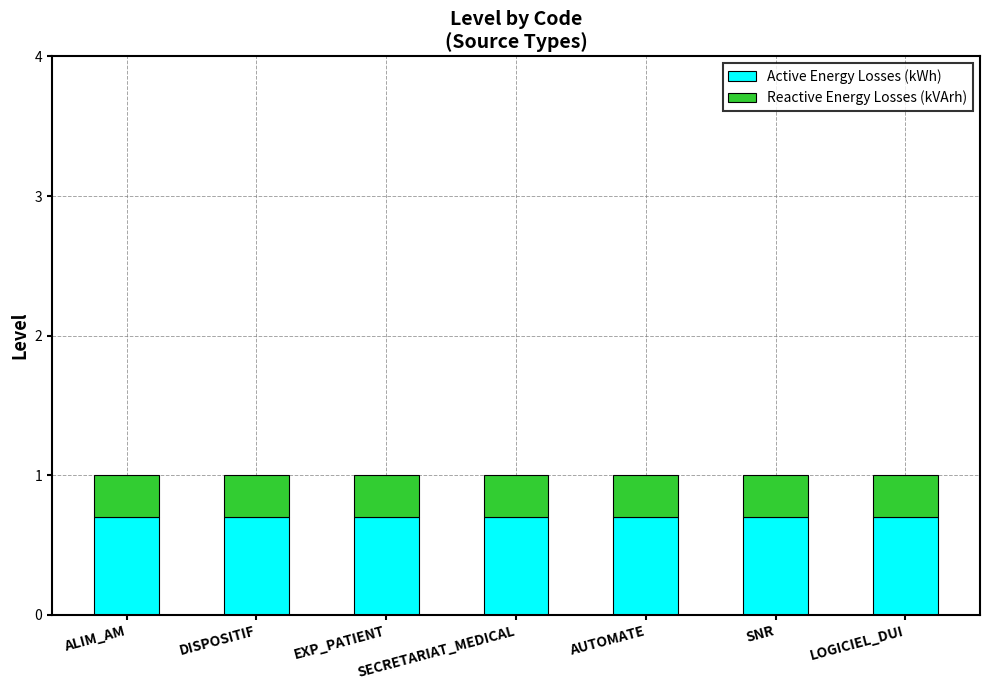

What is the average value of the Active Energy Losses (kWh) series?

0.7